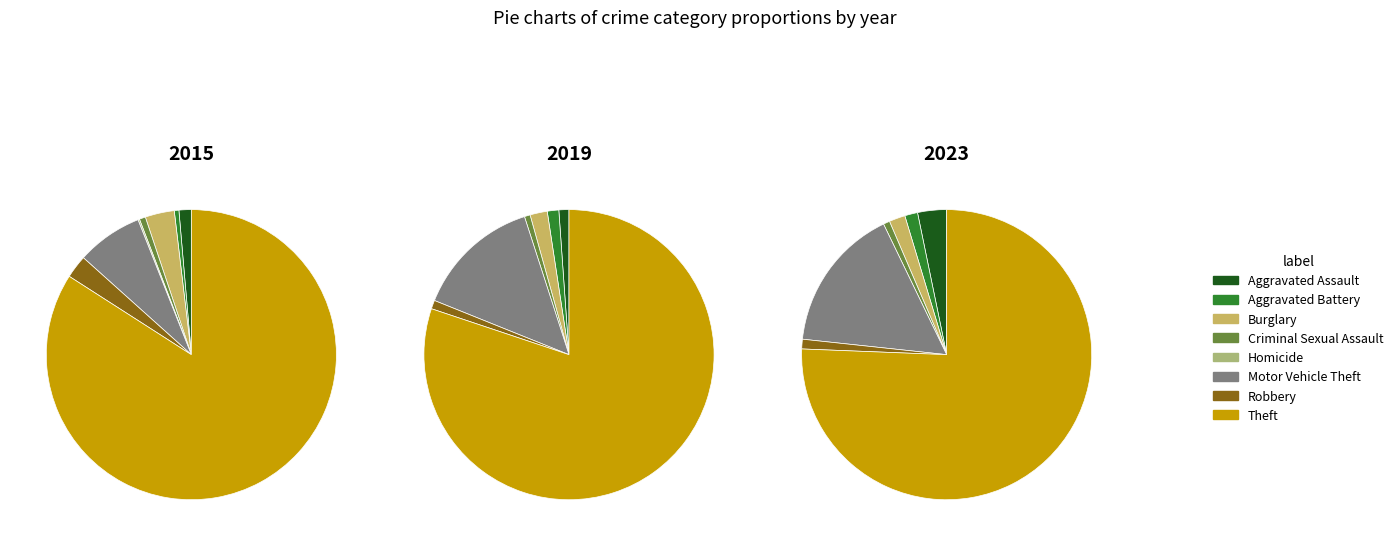

Is there any slice that represents more than half of the pie?

Yes